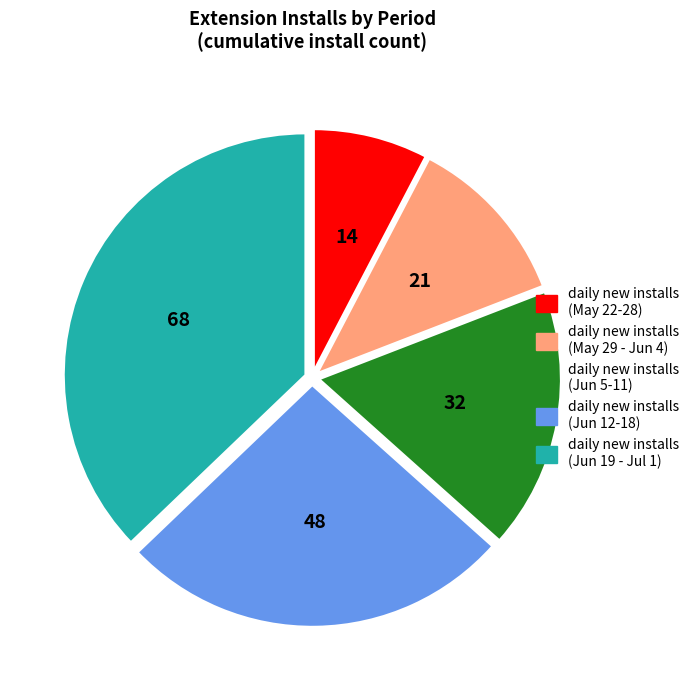

Is there a majority slice in this chart?

No